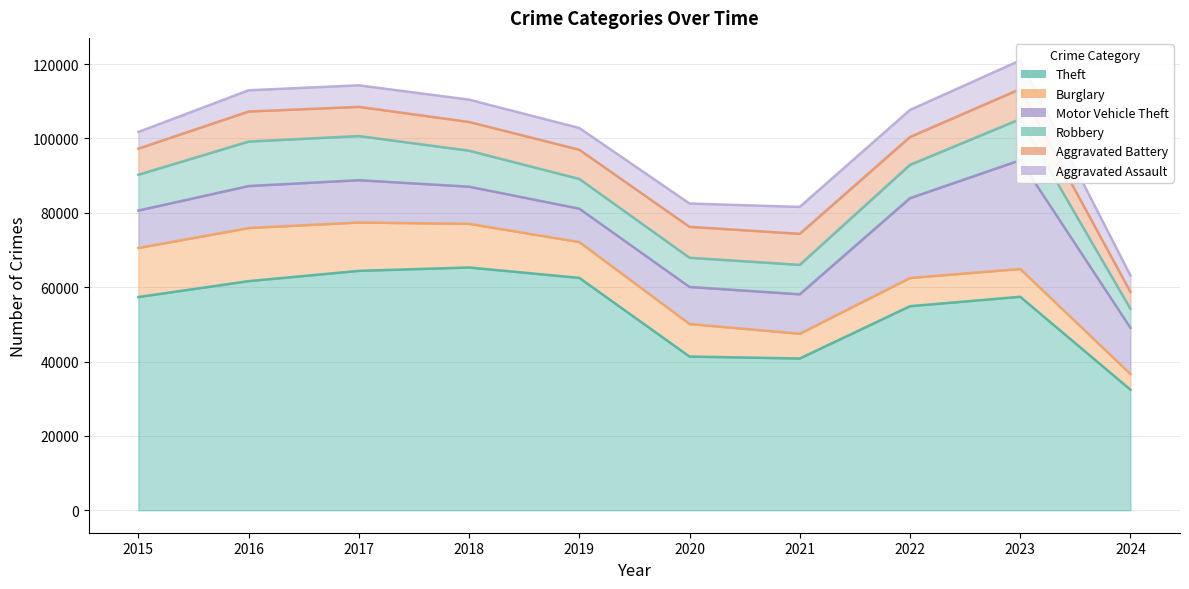

What is the value of the Theft point at the 9th from the left?

57419